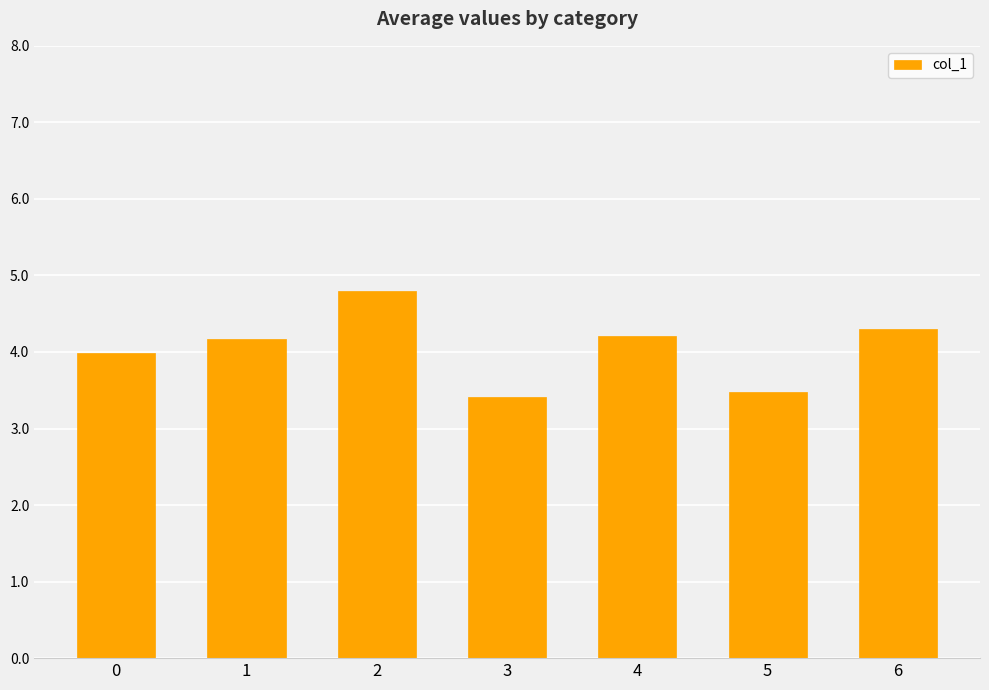

What is the ratio of the value at 3 to the value at 6?

0.8